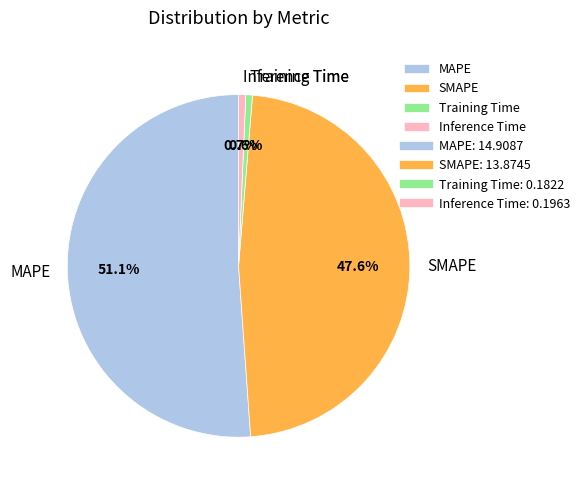

The MAPE slice represents 58% of the pie. True or false?

False